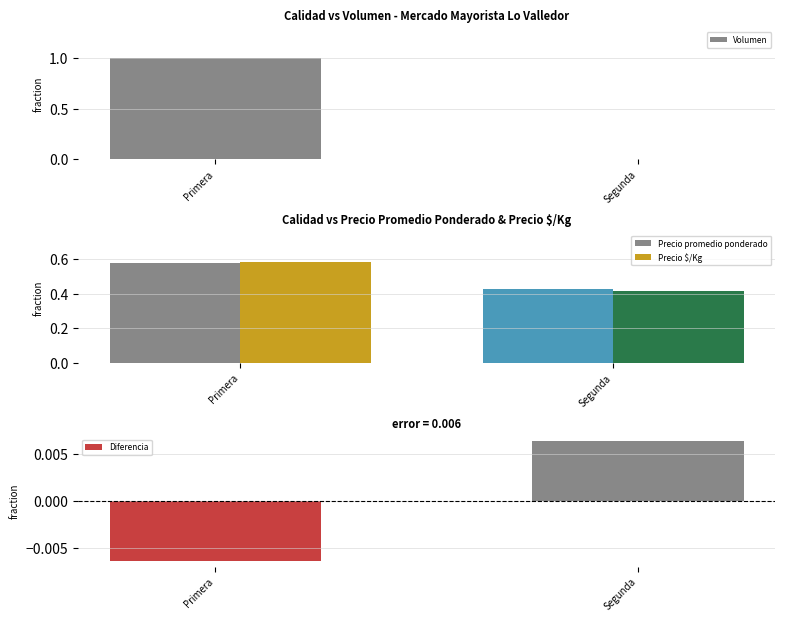

What is the difference between the maximum and minimum values in the Precio $/Kg series?

0.2